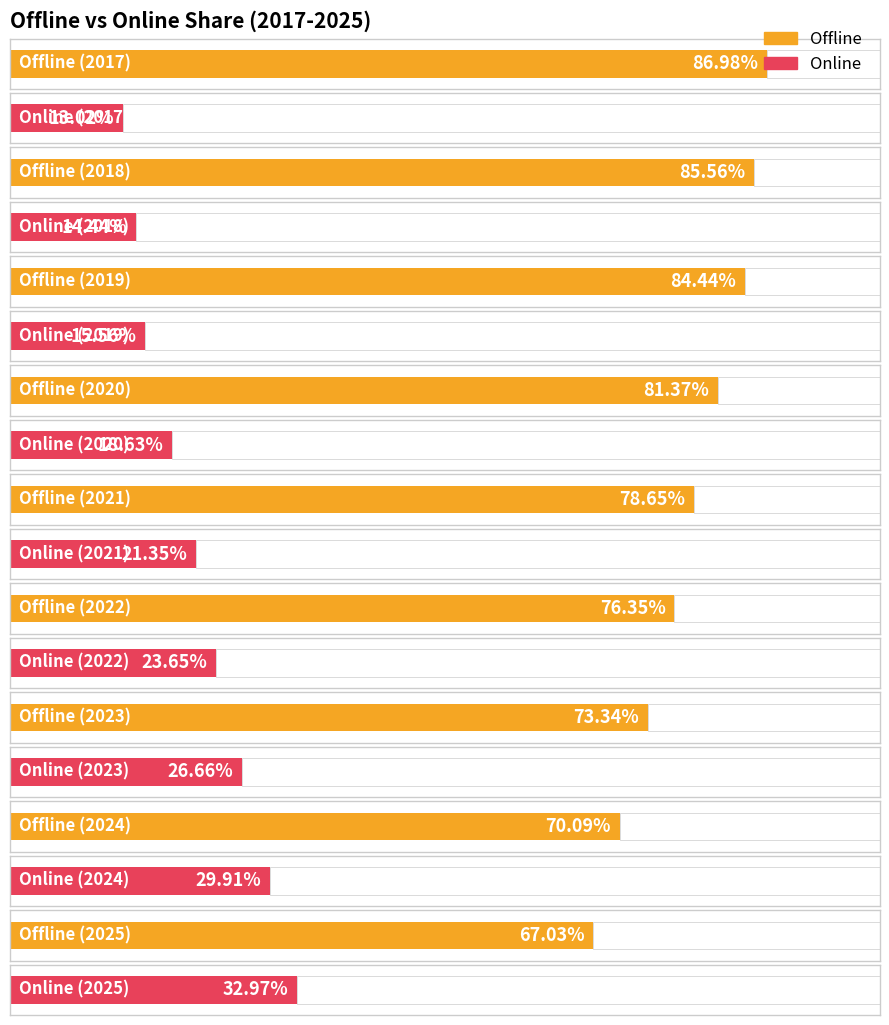

Which category has the highest value in the Offline series?

2017